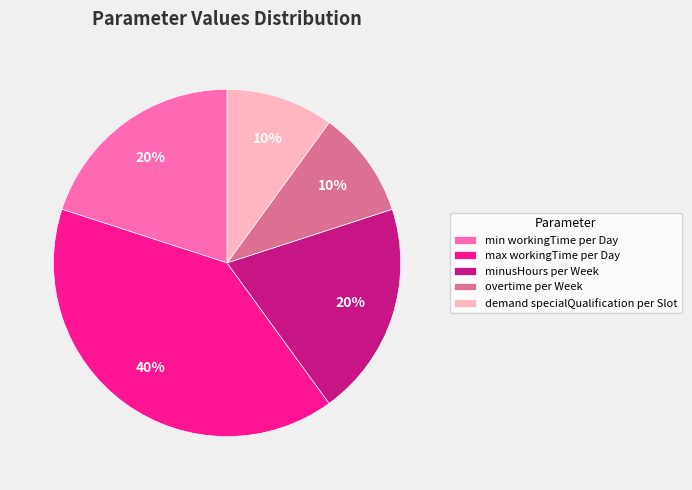

Is the sum of demand specialQualification per Slot and overtime per Week greater than half?

No